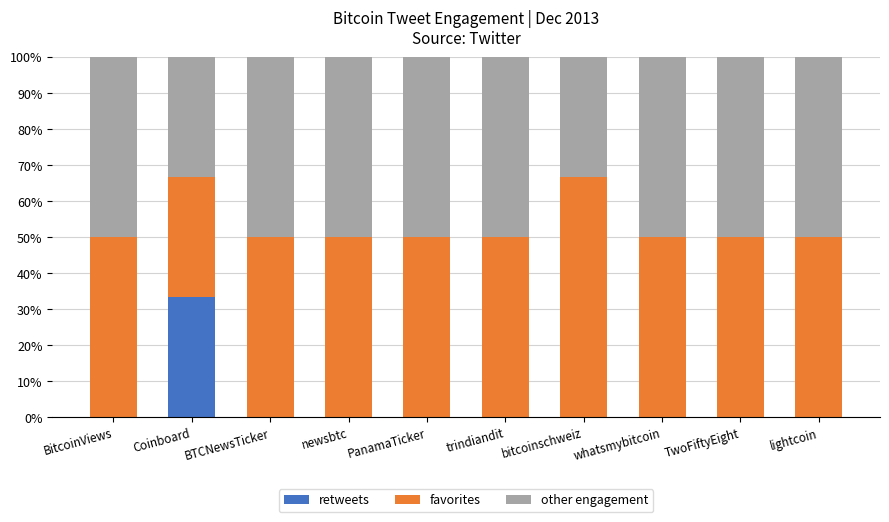

How many data points does each series have?

10